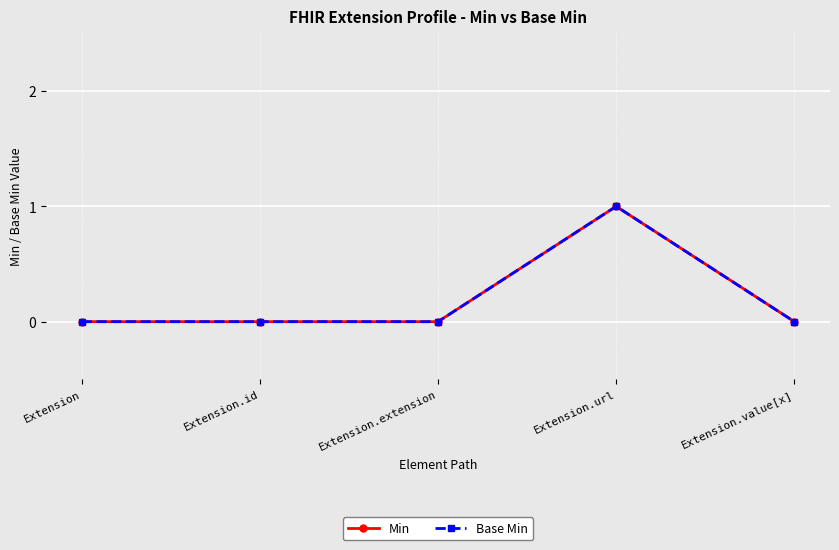

Count the Min values in the range 0 to 1.

5